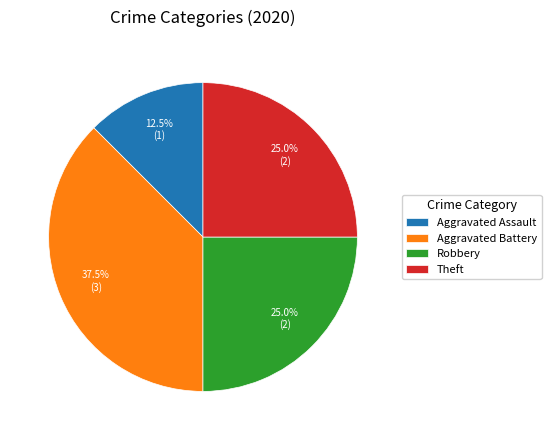

What is the total percentage of Theft and Aggravated Assault?

37.5%